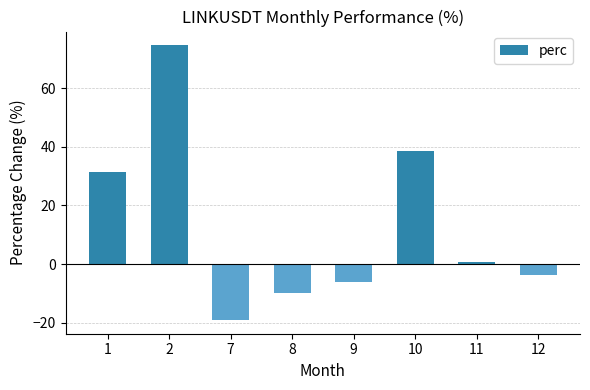

What is the difference between the second highest and second lowest values?

48.6